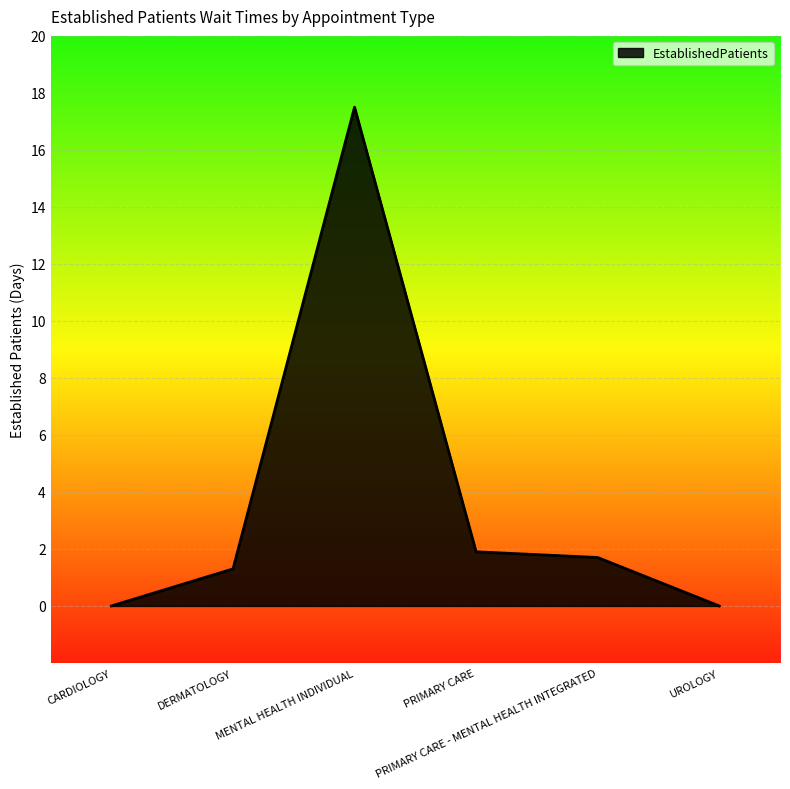

Where does the data first go above 1?

DERMATOLOGY